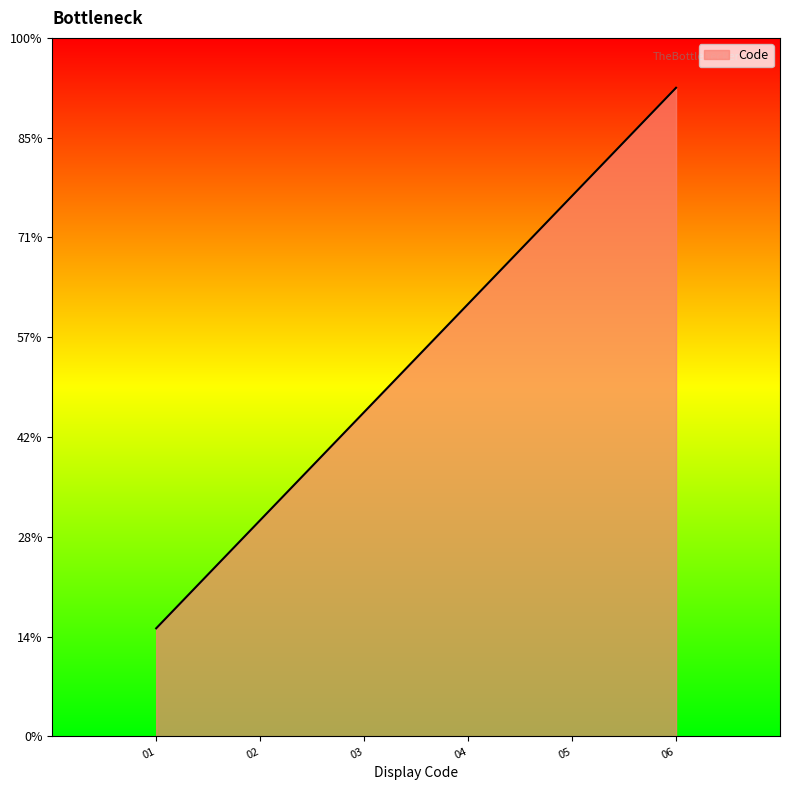

List the labels in order of value, largest first.

06, 05, 04, 03, 02, 01